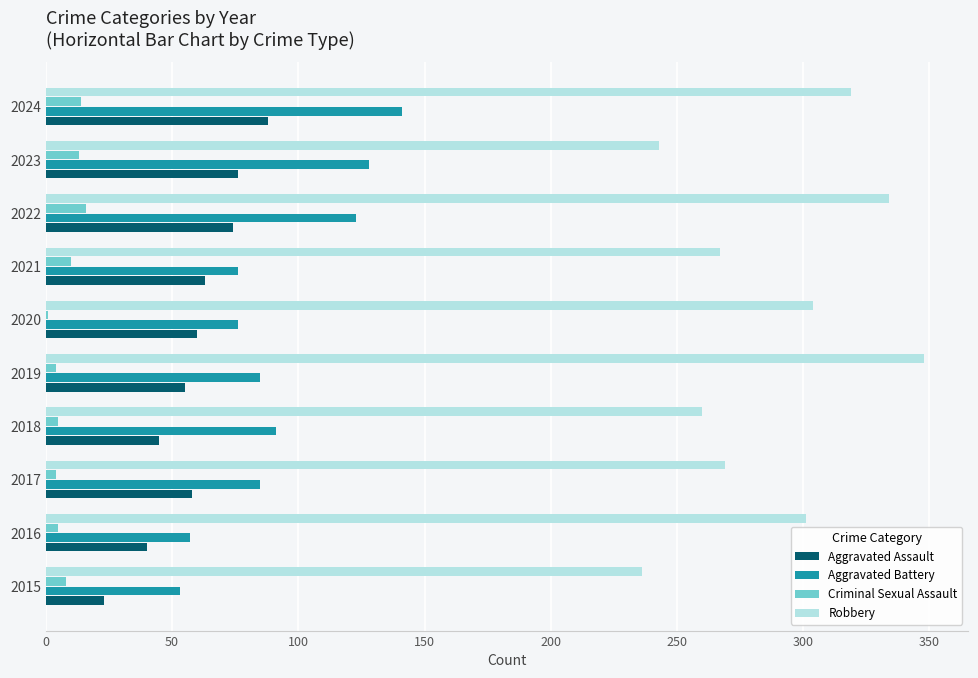

How many distinct data groups are displayed?

4